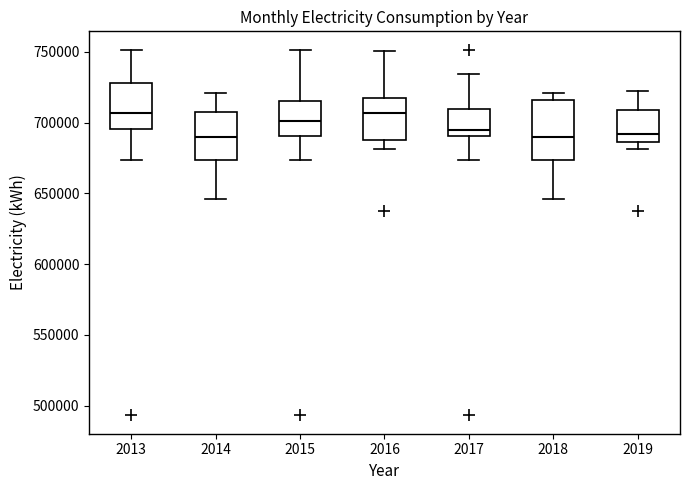

Comparing the boxes themselves (not the whiskers), which one is the tallest?

2018